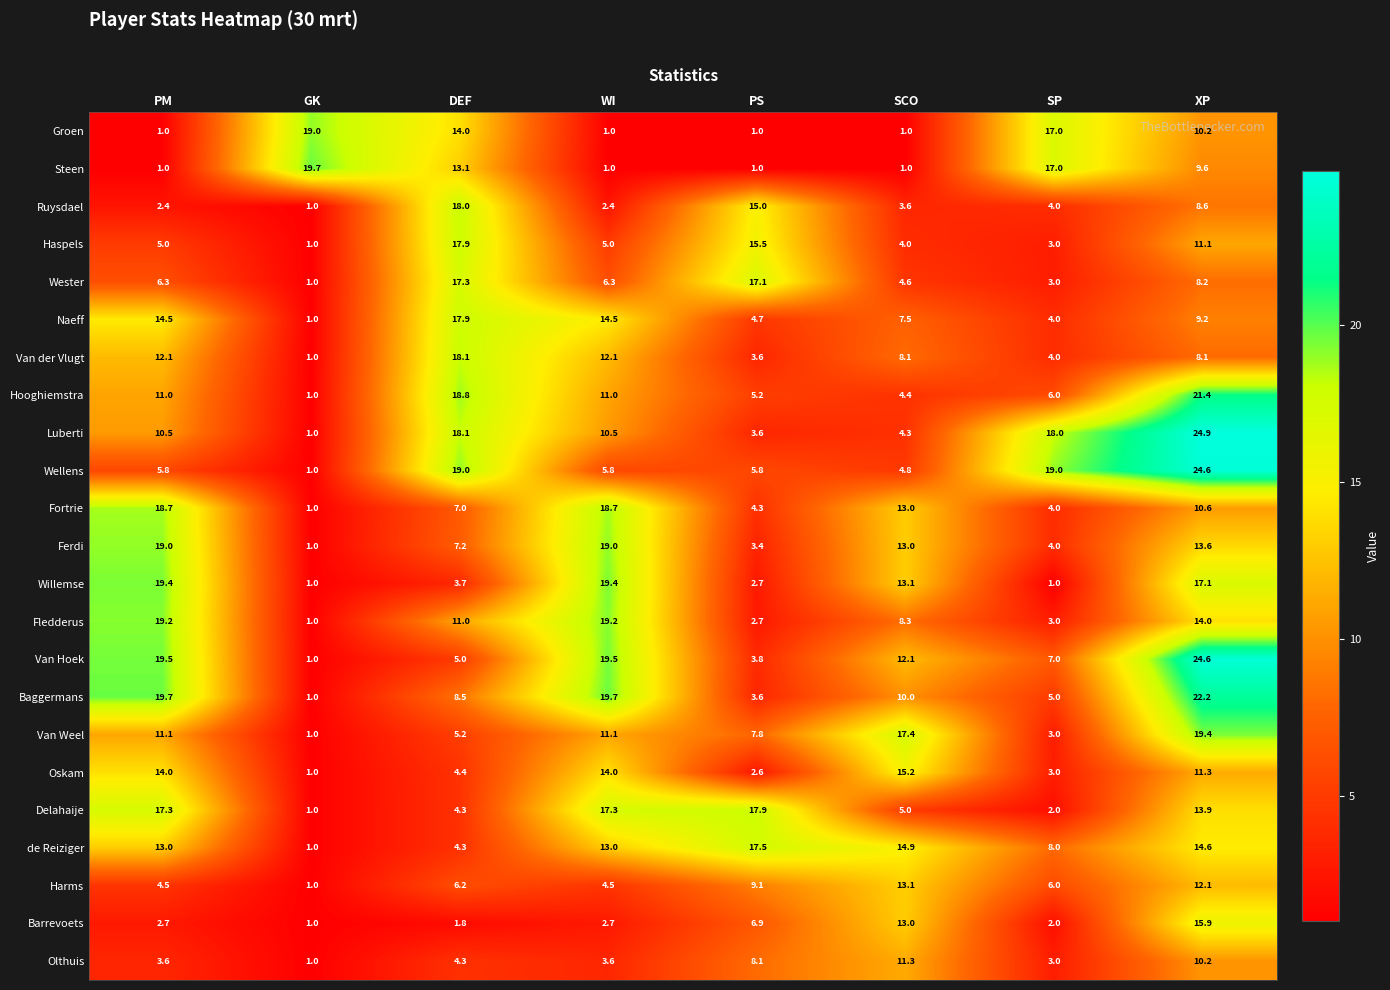

Is the value of Fortrie at WI greater than the value of Oskam at SP?

Yes